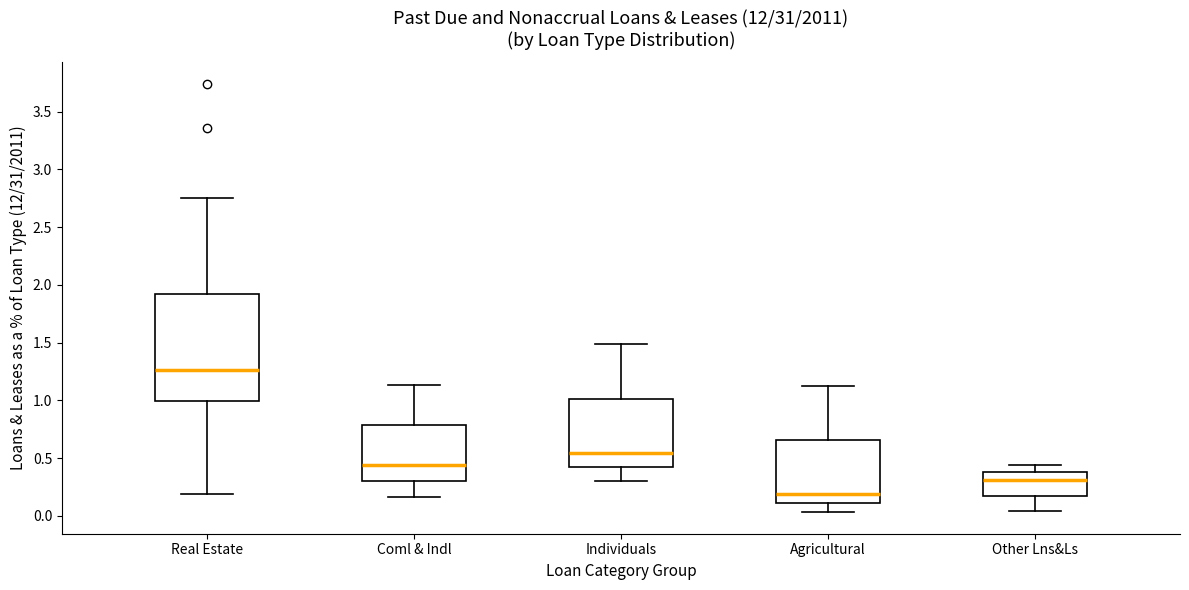

Which box is the tallest, from its lower edge to its upper edge?

Real Estate